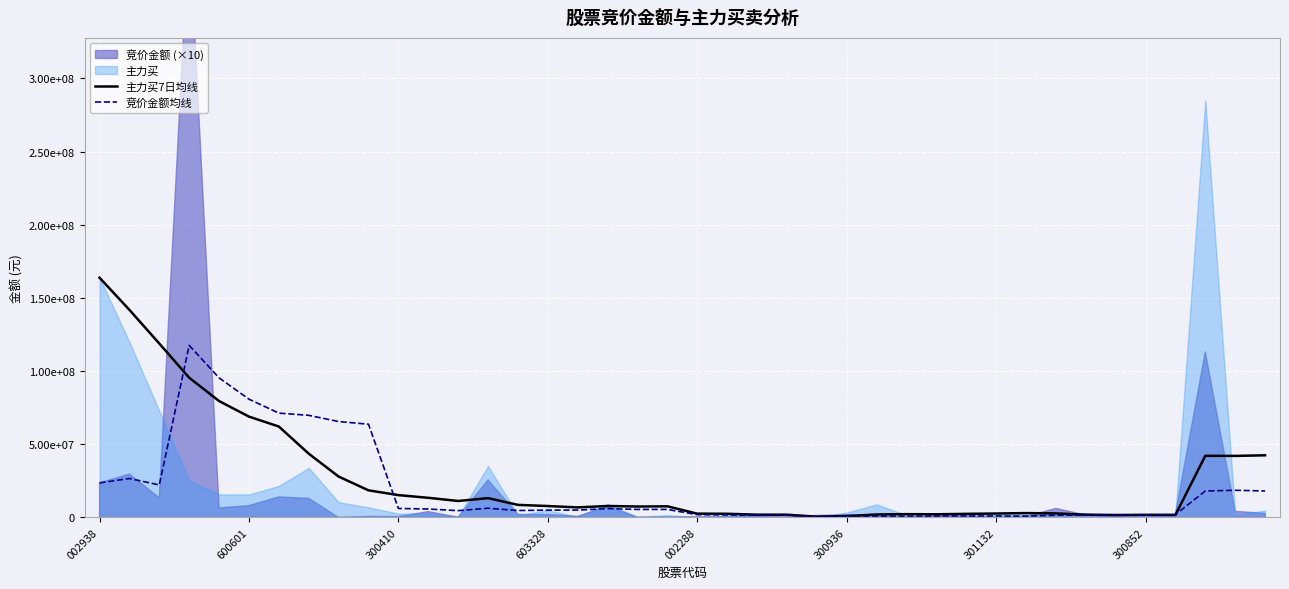

What is the difference between the highest and lowest values at 19?

2128347.1